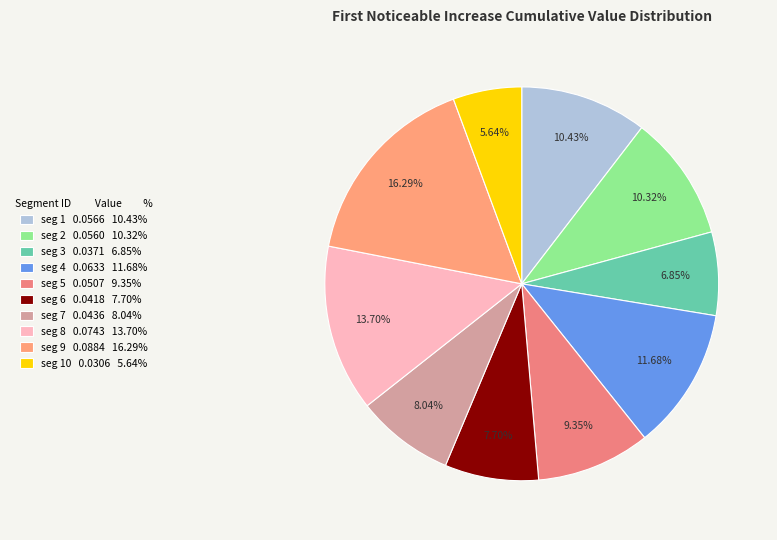

How many slices are in this pie chart?

10